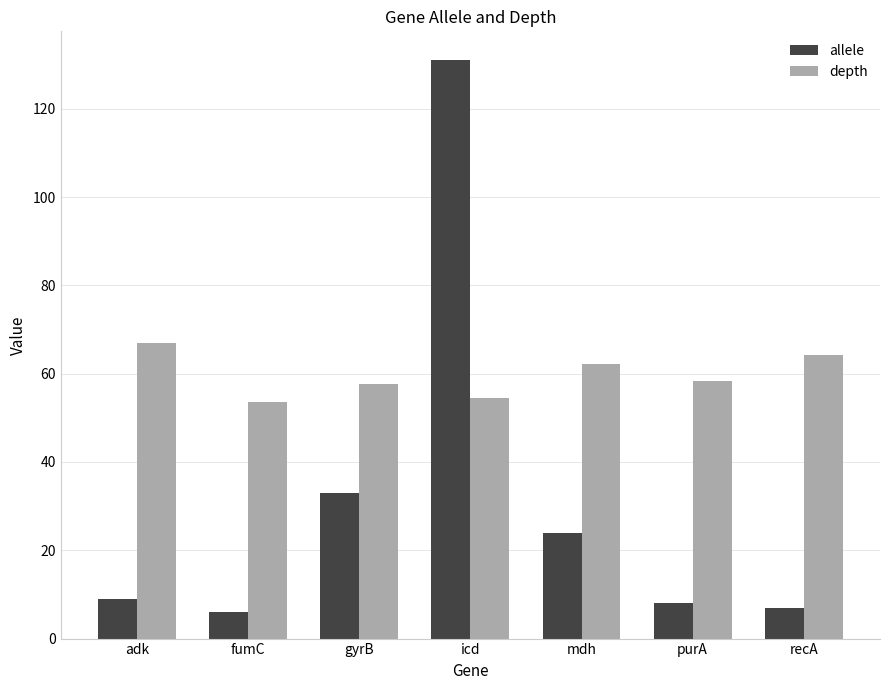

What is the difference between the highest and lowest values at gyrB?

24.7